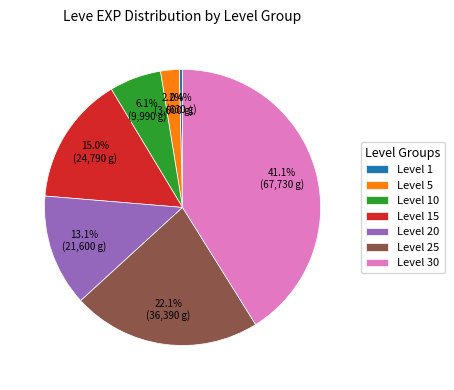

What percentage do Level 25 and Level 1 together represent?

22.5%